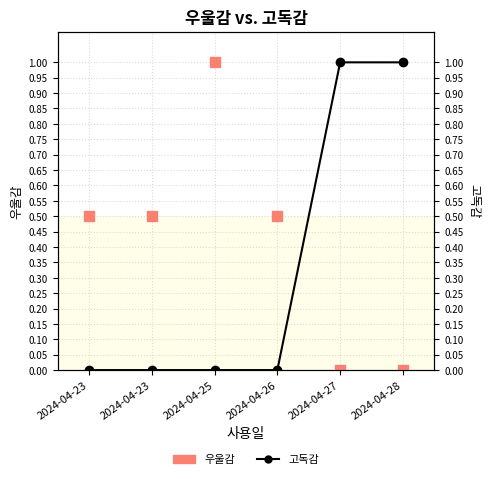

Which series reaches the minimum Y coordinate?

우울감